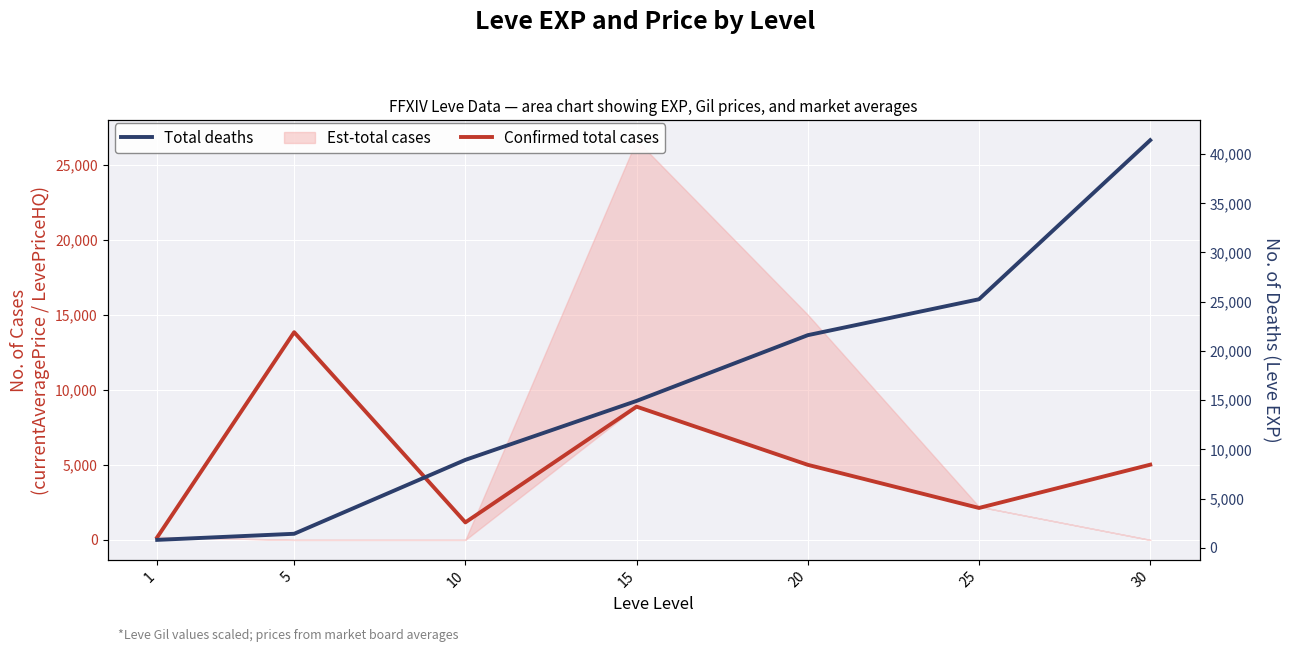

Which series has the largest total across all categories?

Total deaths